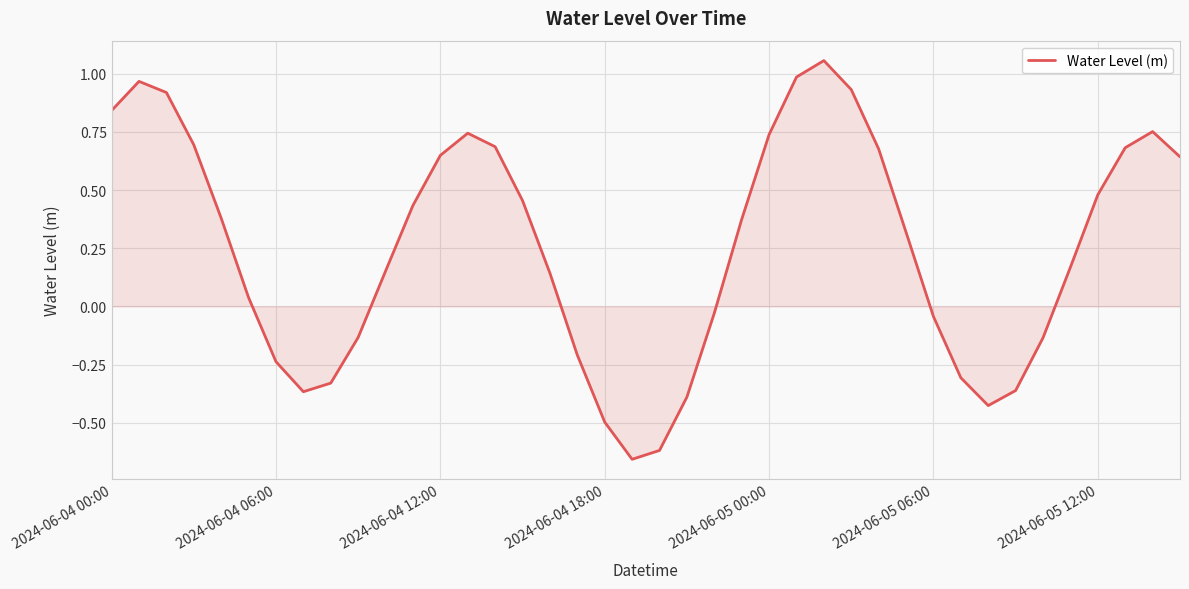

Does the chart have visible grid lines?

Yes